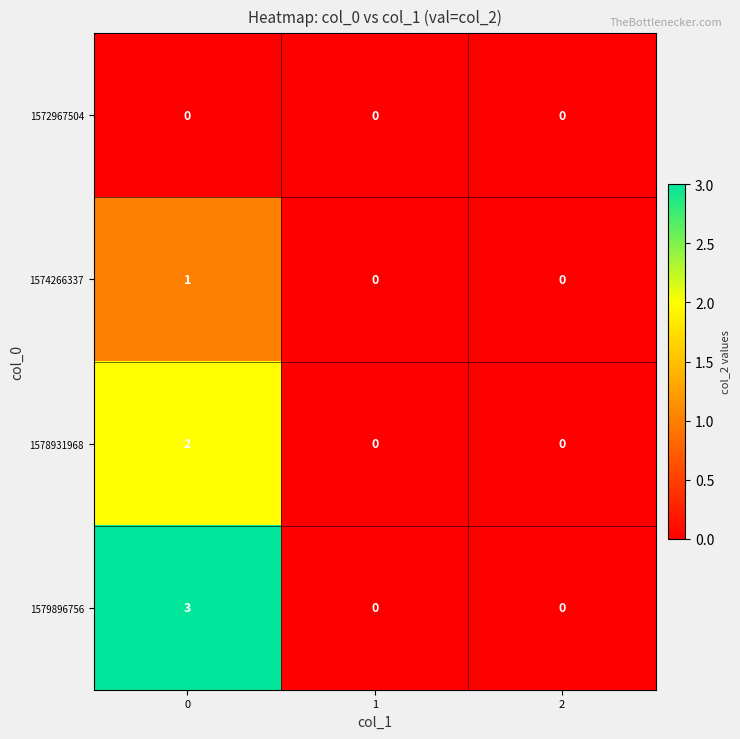

Which series changed the most between 0 and 1?

1579896756